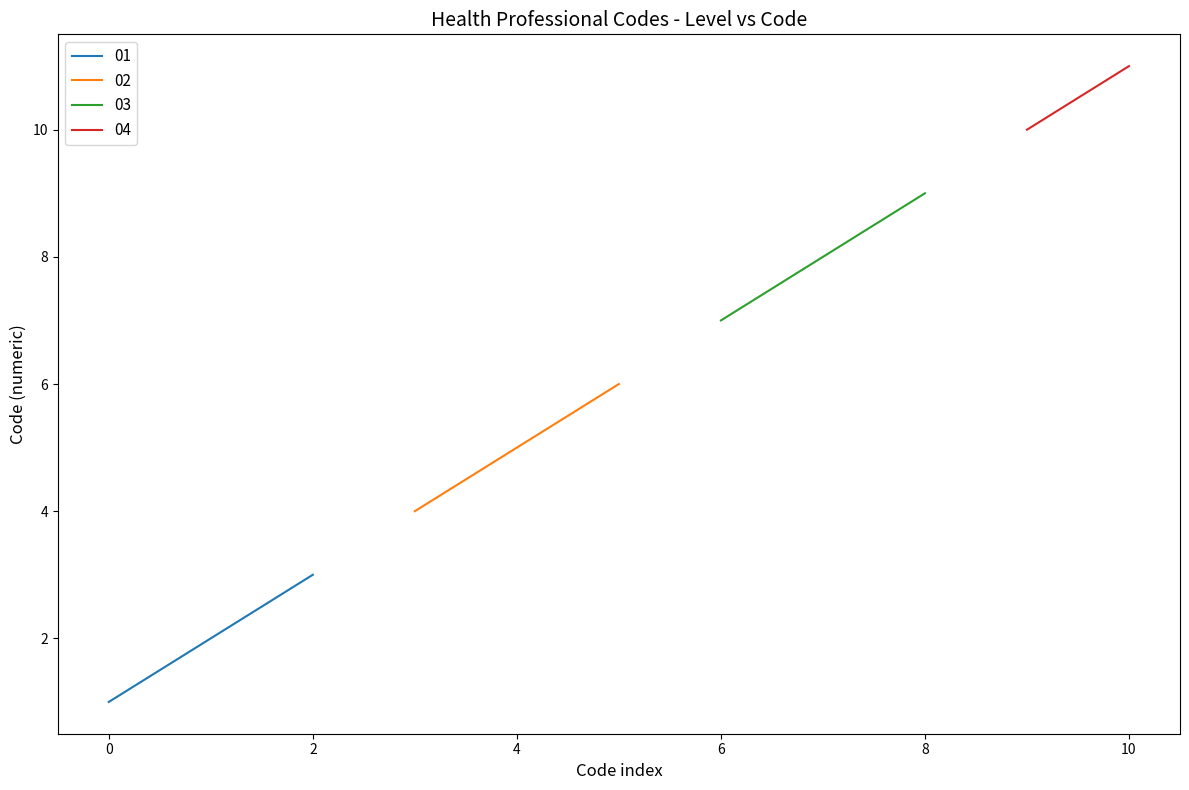

Is it true that 01 equals 1 at 0?

True